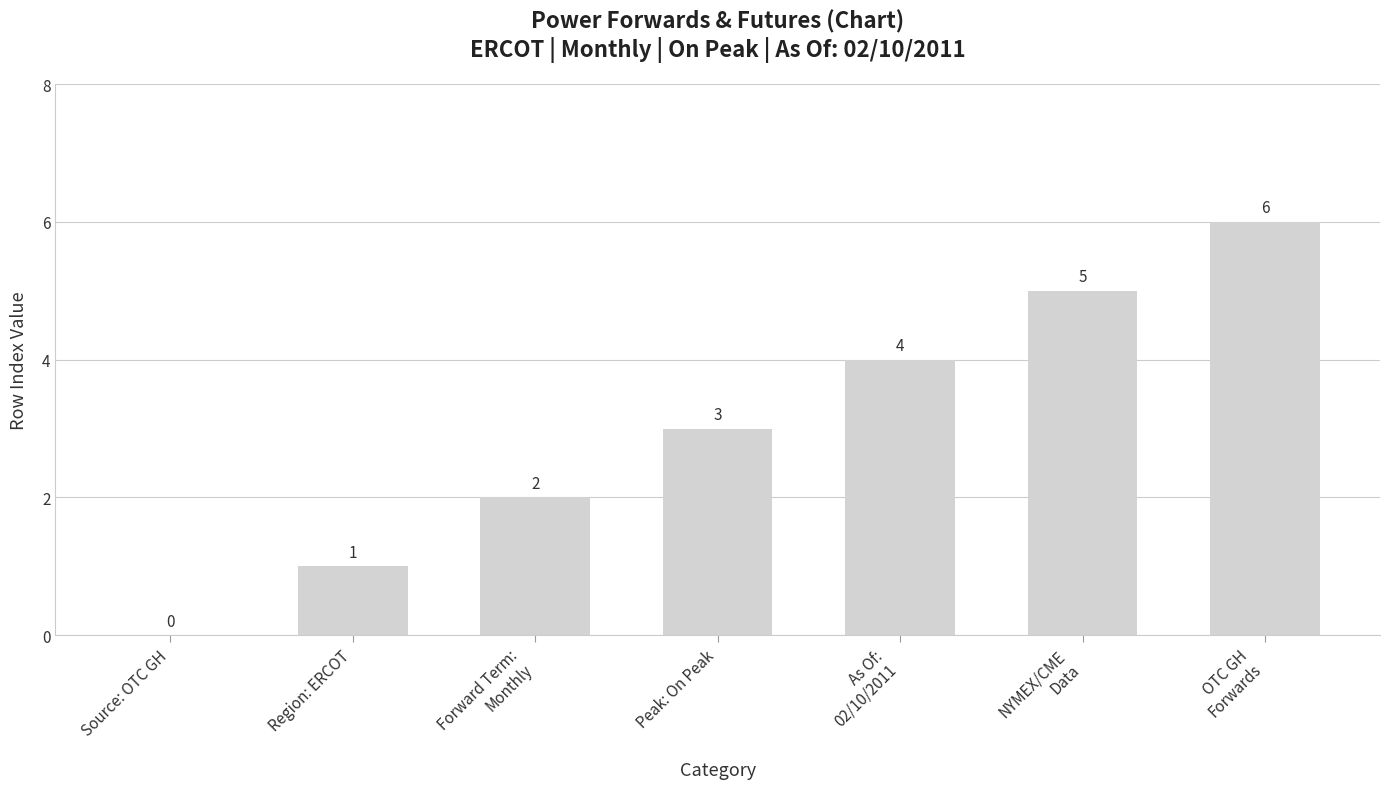

At which category does the chart reach its peak across all series?

OTC GH
Forwards